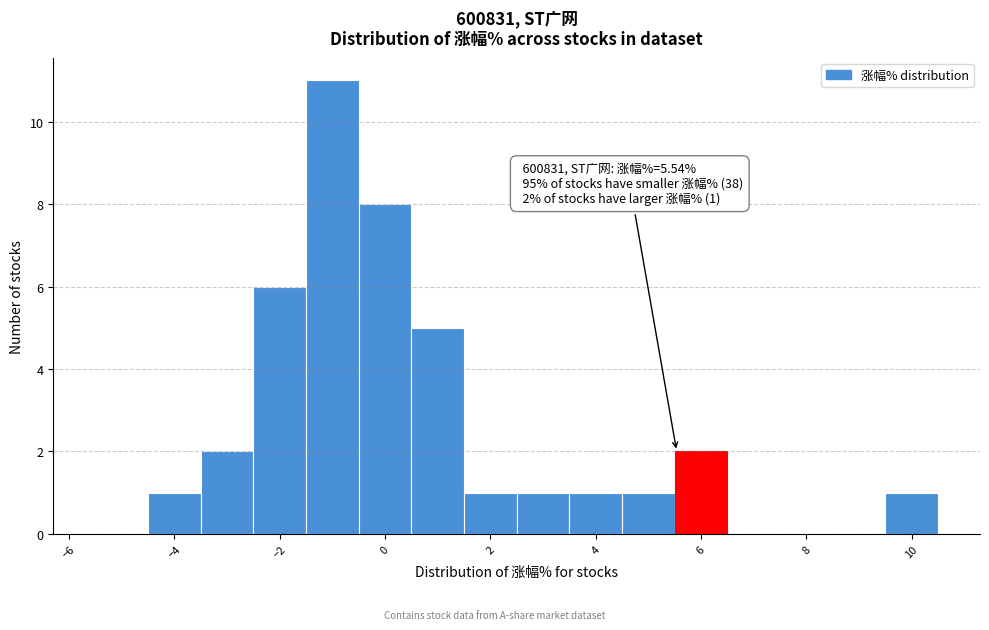

Over which range of the x-axis is the bar tallest?

-1.5 to -0.5